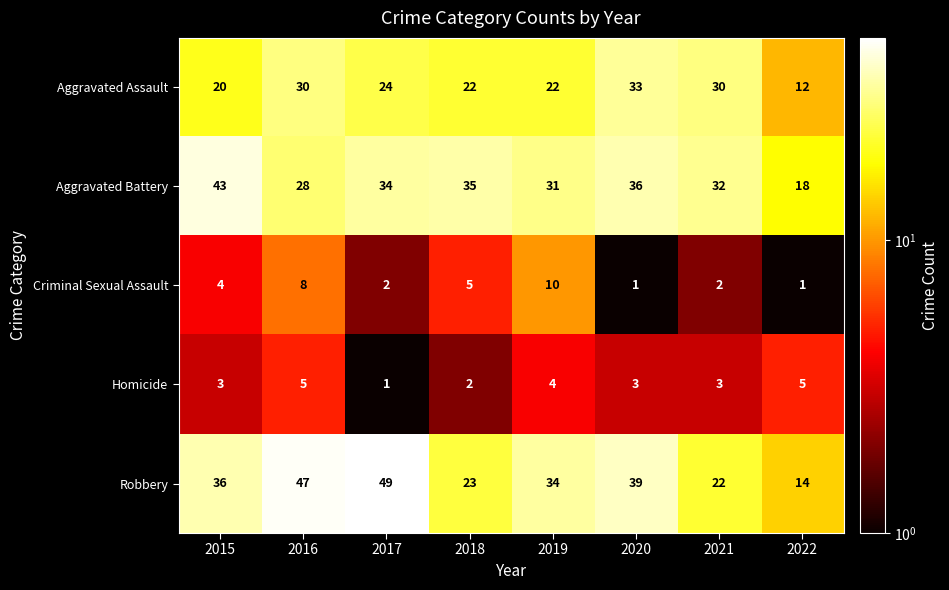

Count the Homicide values in the range 3 to 5.

6